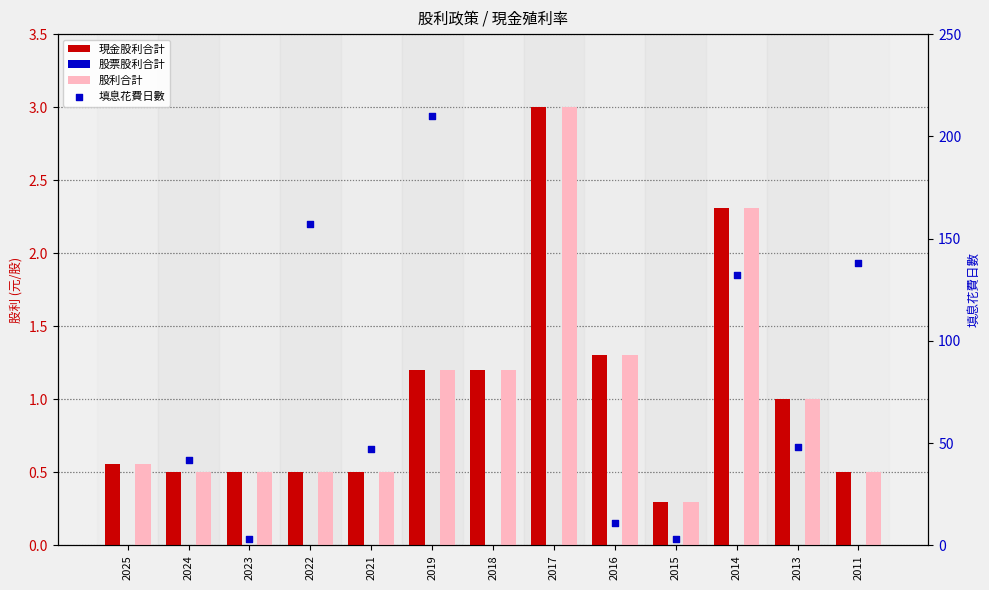

Which series reaches the maximum Y coordinate?

現金股利合計